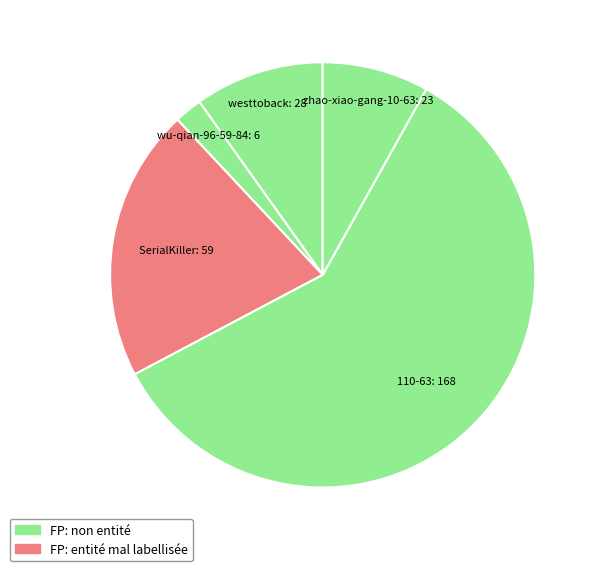

Is the sum of zhao-xiao-gang-10-63 and wu-qian-96-59-84 greater than half?

No